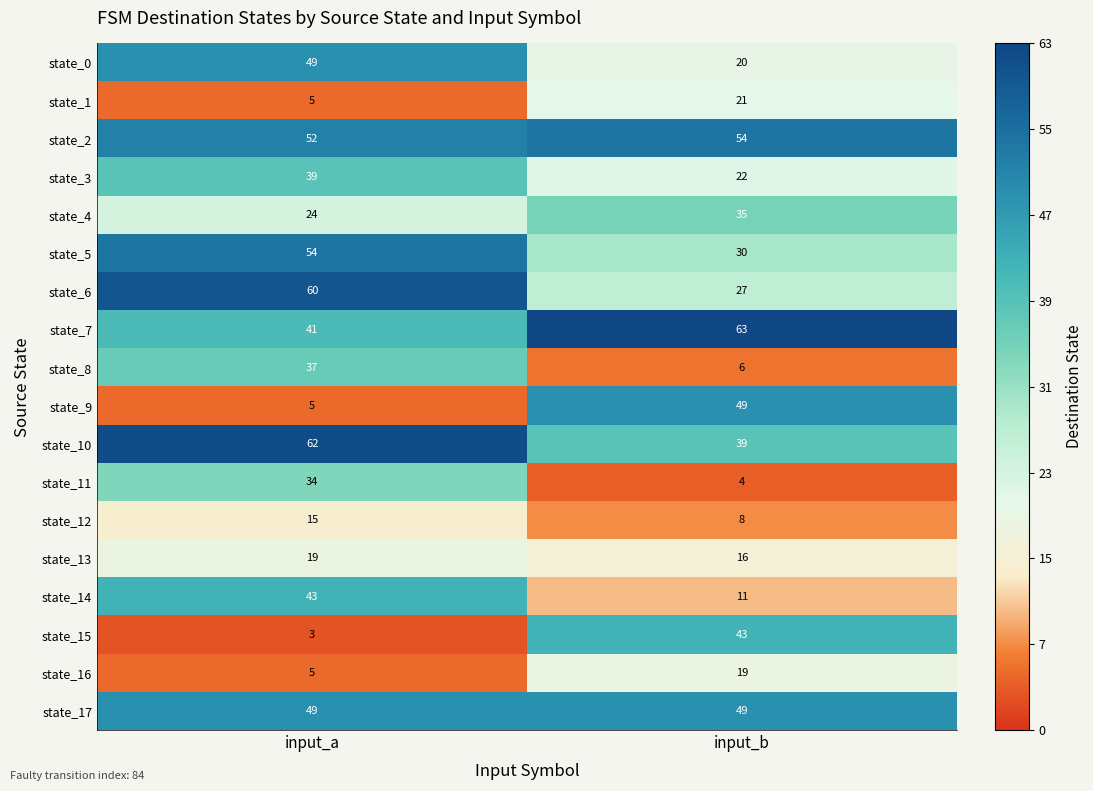

At which category does the chart reach its minimum across all series?

input_a